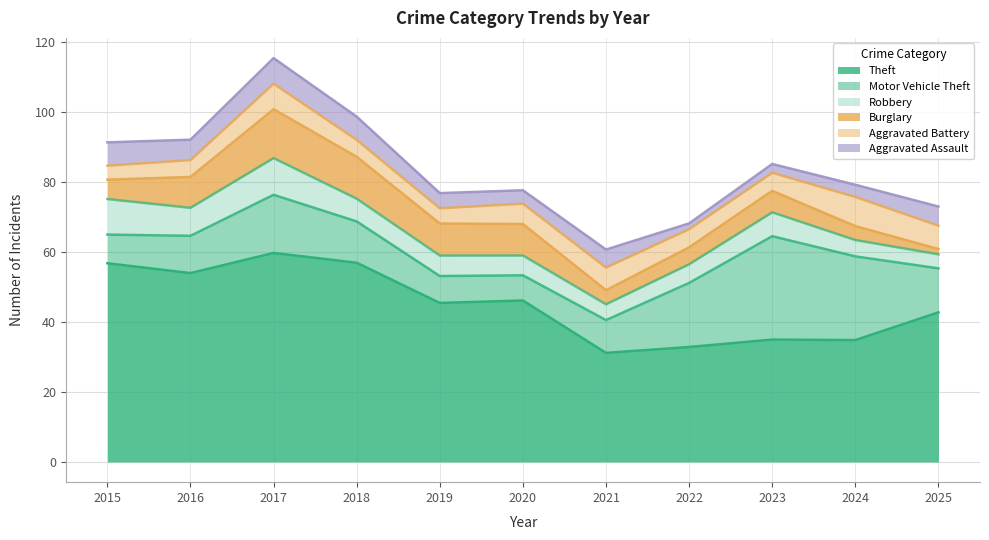

Rank the series at 2024 from highest to lowest value.

Theft, Motor Vehicle Theft, Aggravated Battery, Robbery, Burglary, Aggravated Assault